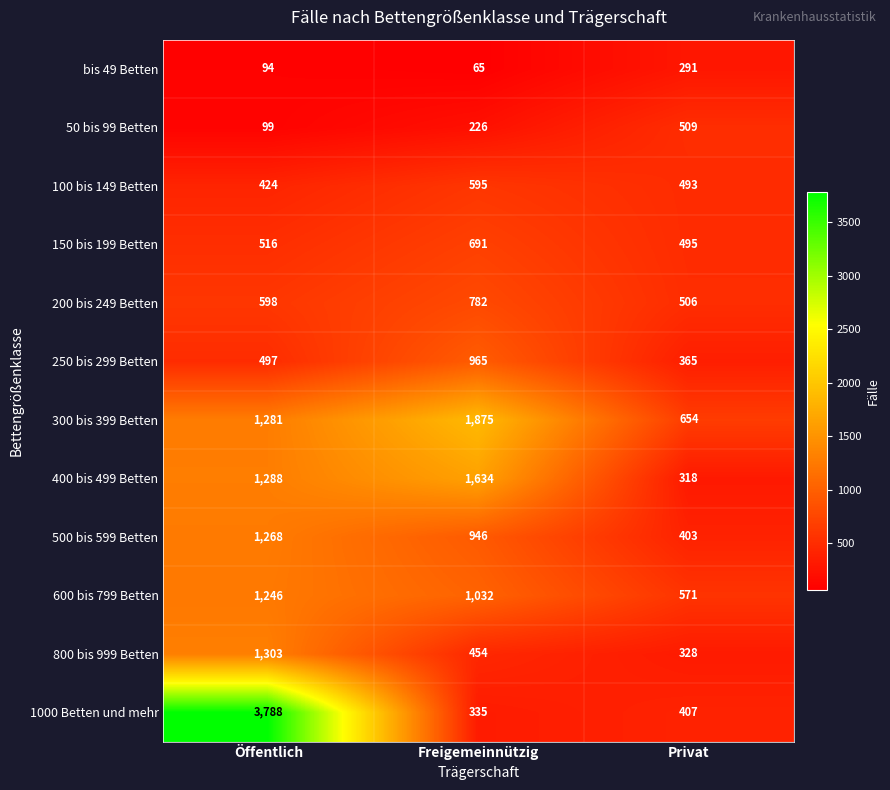

How many 100 bis 149 Betten values are between 424 and 595?

3